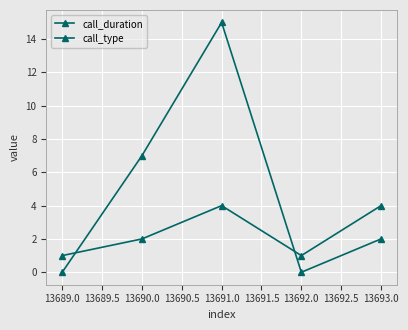

True or false: call_duration and call_type cross at least once.

True